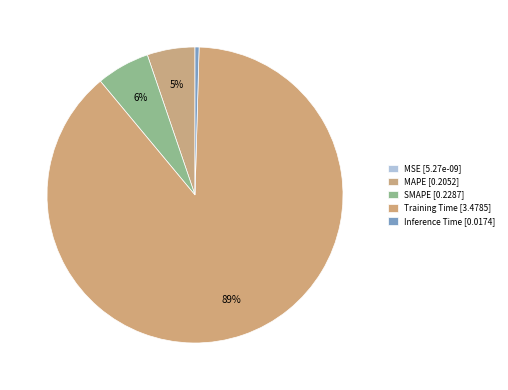

How many segments does this pie chart have?

5